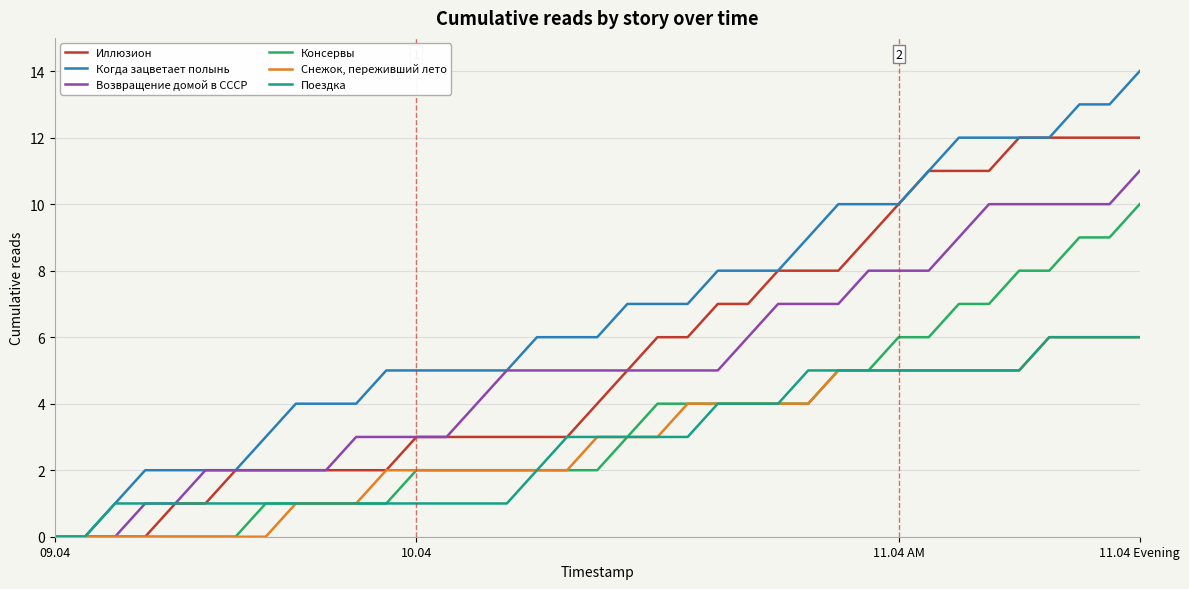

What is the greatest value displayed?

14